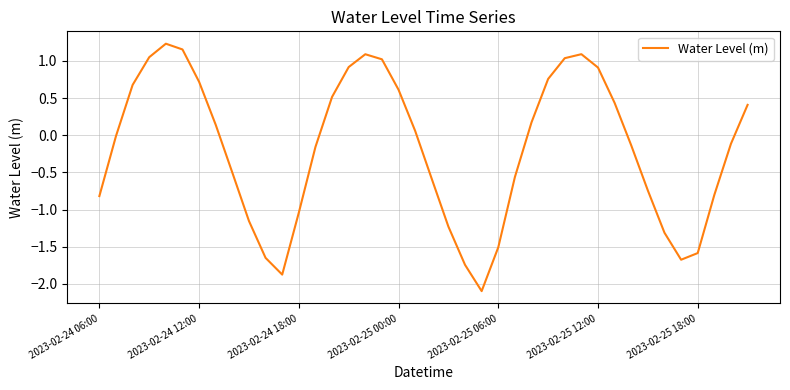

What is the difference between the maximum and minimum values?

3.3